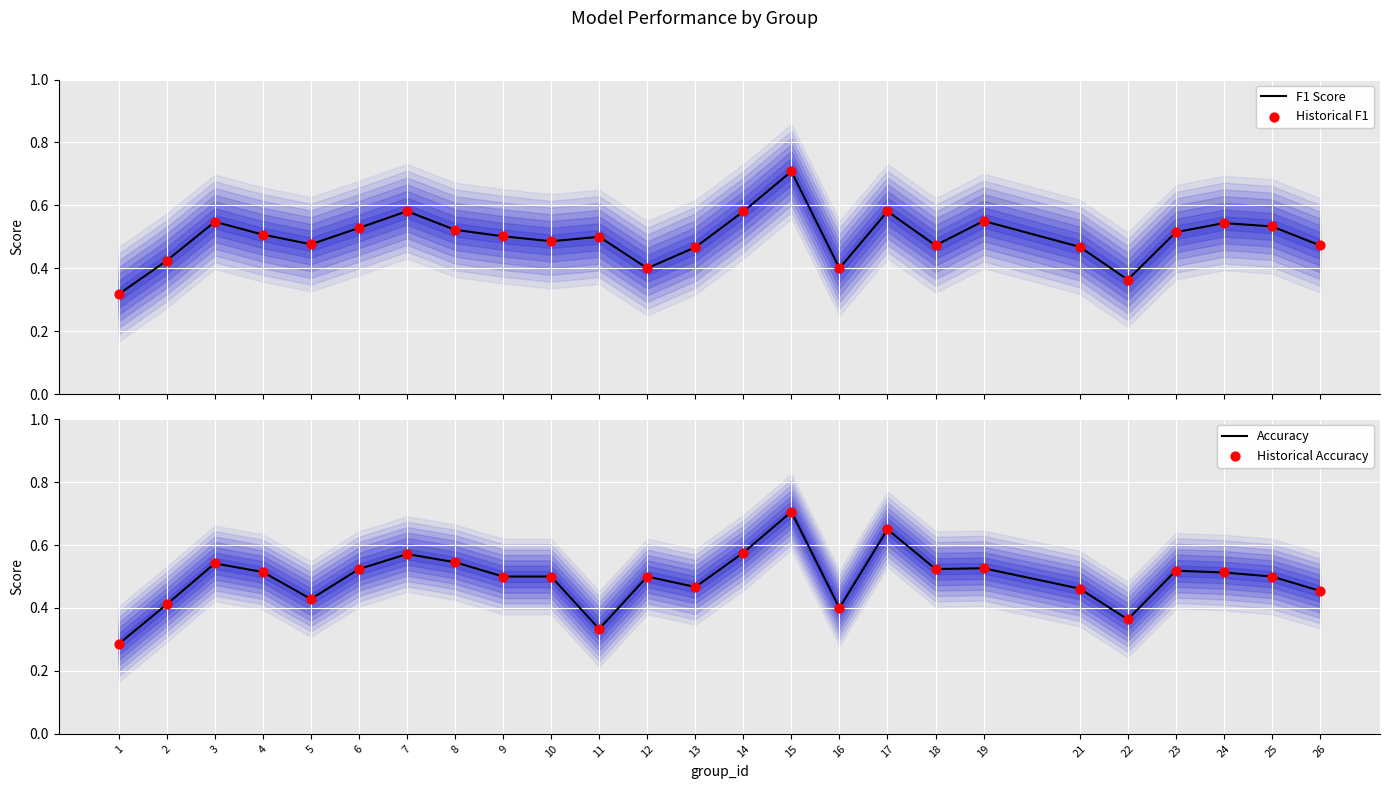

What is the total value across all series at 18?

2.0